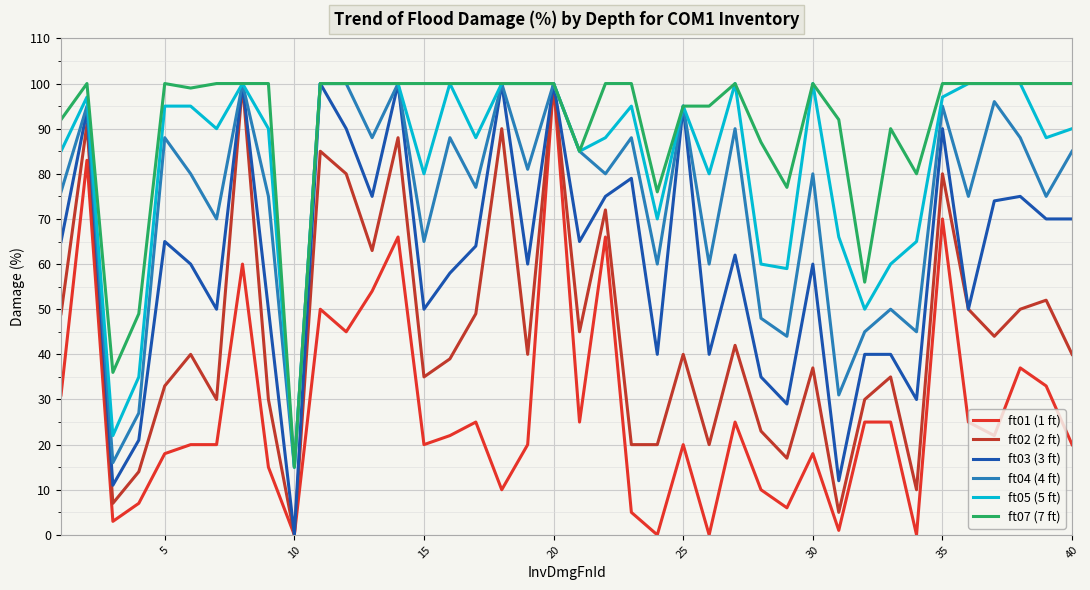

Count the number of categories in the chart.

40